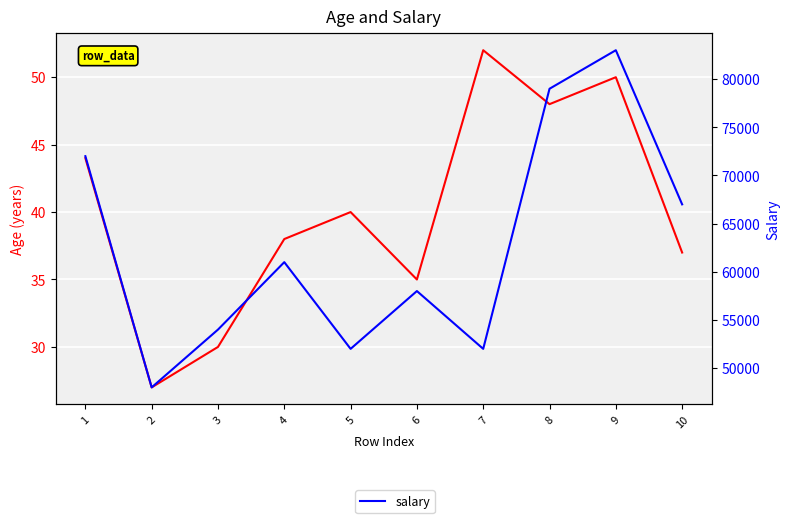

Reading right to left, extract all data points from this chart.

age: 37	50	48	52	35	40	38	30	27	44
salary: 67000	83000	79000	52000	58000	52000	61000	54000	48000	72000